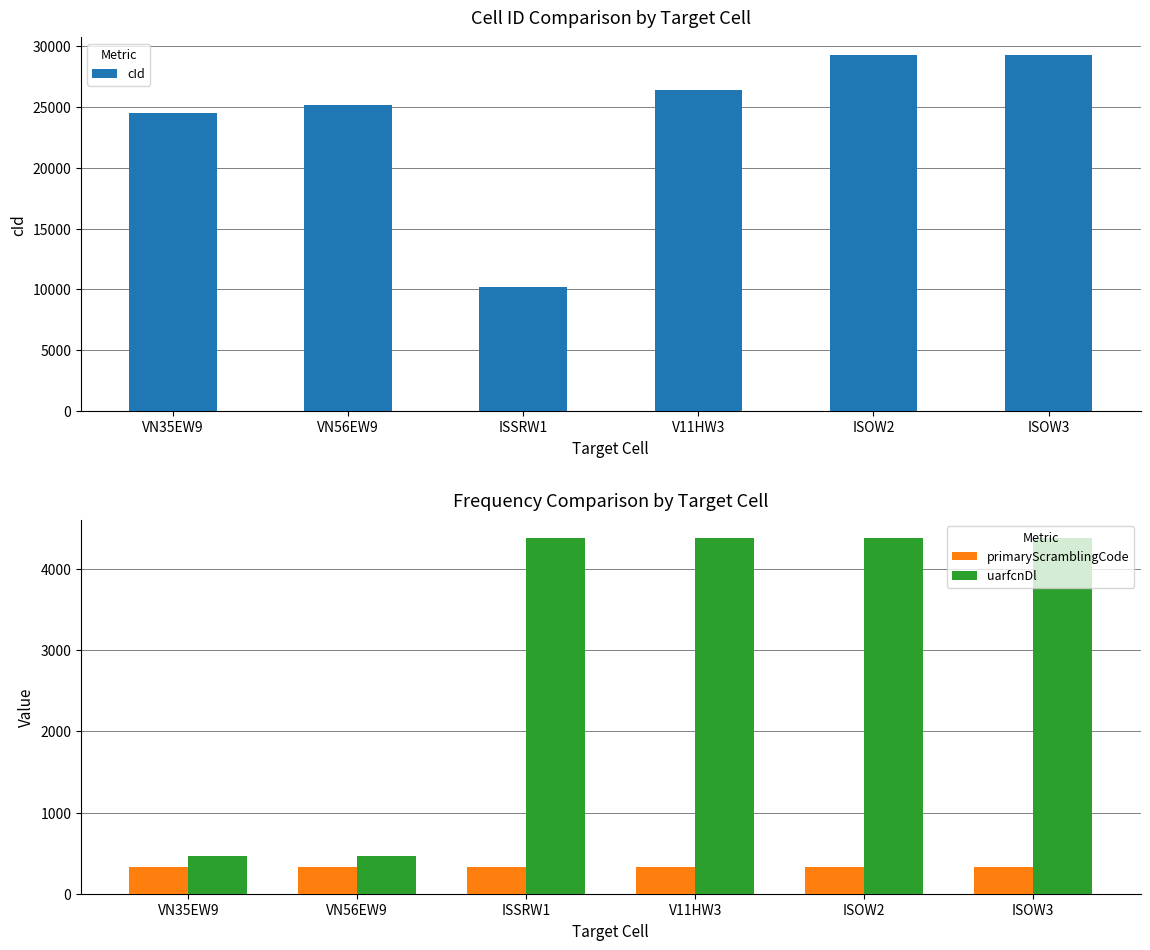

What is the total value across all series at ISSRW1?

14952